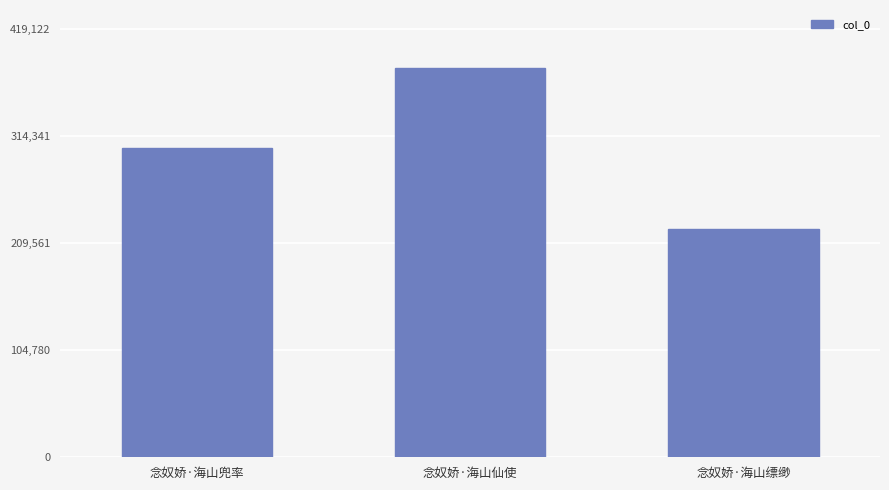

Reading left to right, what are all the values shown in this chart?

念奴娇·海山兜率=302988	念奴娇·海山仙使=381020	念奴娇·海山缥缈=223389